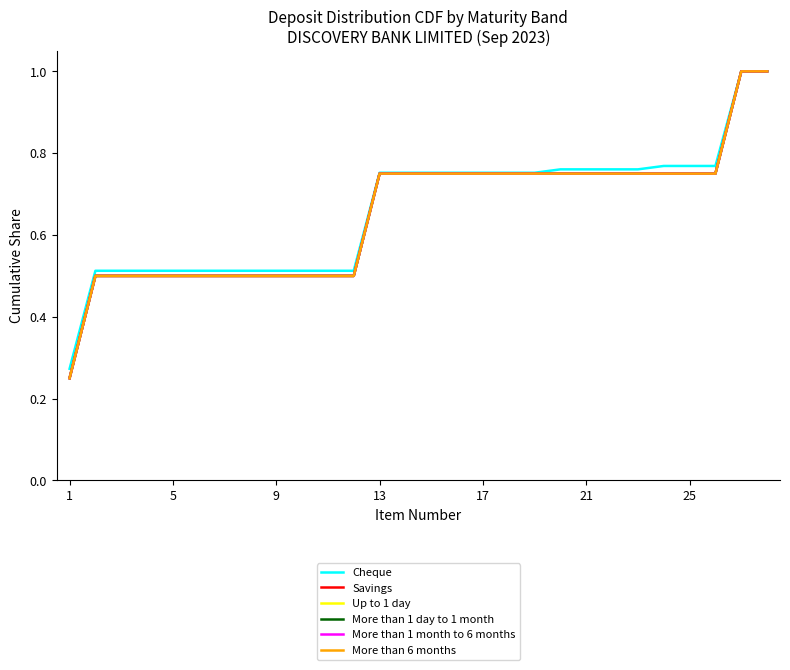

Does the chart have visible grid lines?

No